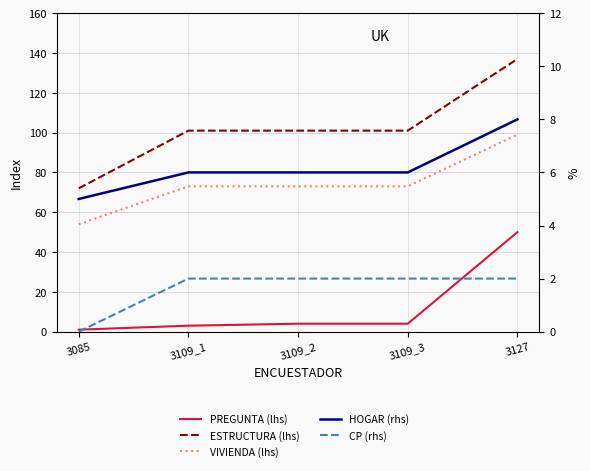

What is the label of the 2nd point from the left?

3109_1